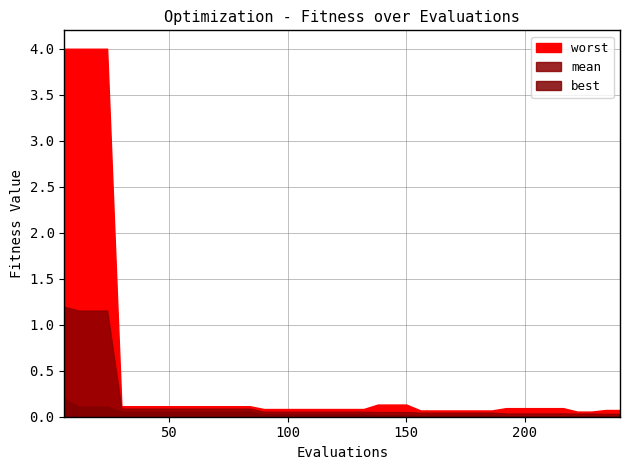

What is the spread (max minus min) of values at 108?

0.1